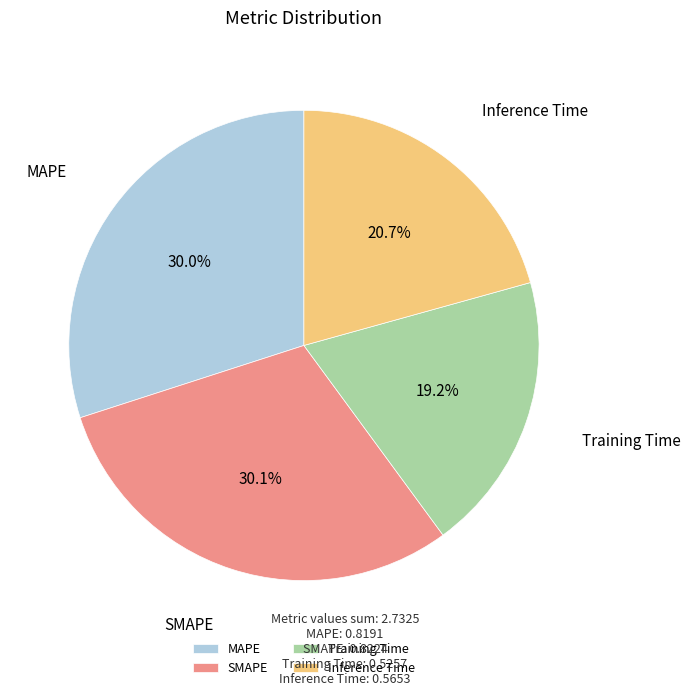

Which category has the smallest portion of the pie?

Training Time